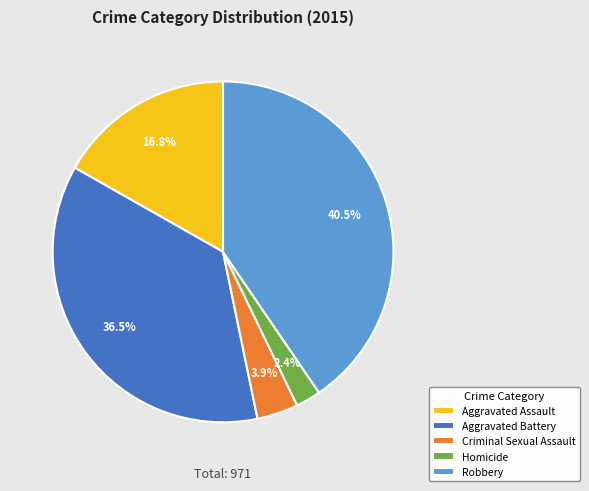

Rank the categories by value from lowest to highest.

Homicide, Criminal Sexual Assault, Aggravated Assault, Aggravated Battery, Robbery